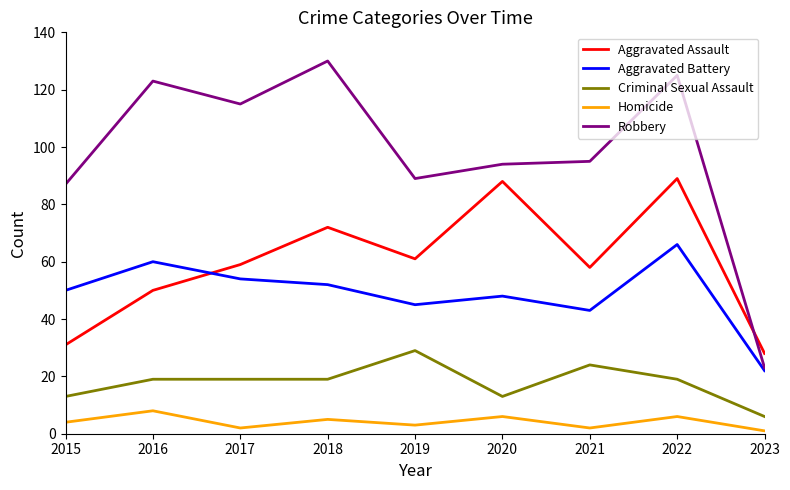

At which category is the sum across all series the highest?

2022